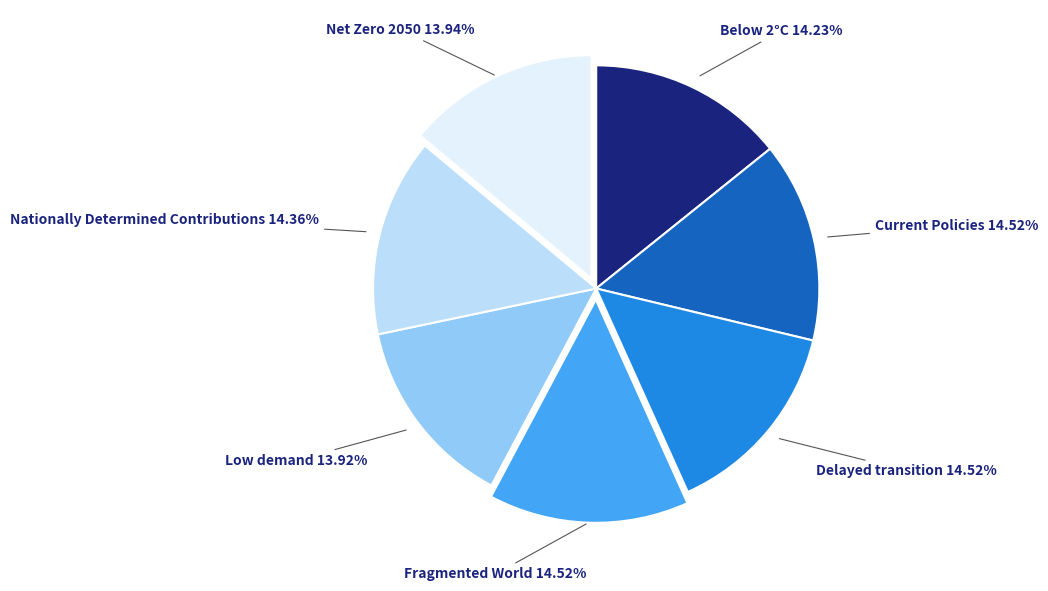

Does any single category account for the majority?

No